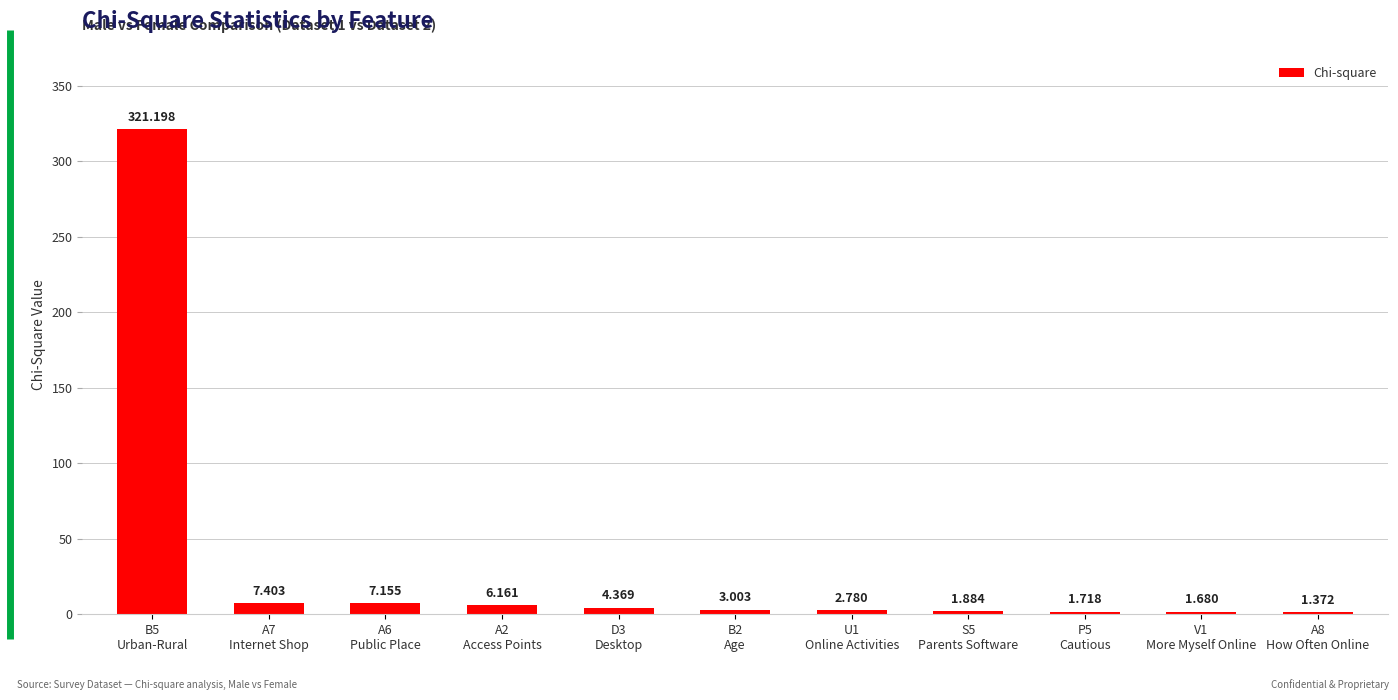

What is the difference between the values at P5
Cautious and U1
Online Activities?

1.1